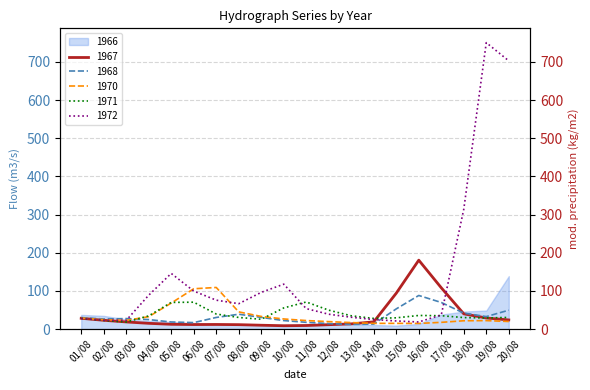

Where is 1972 nearest to the value 384?

18/08